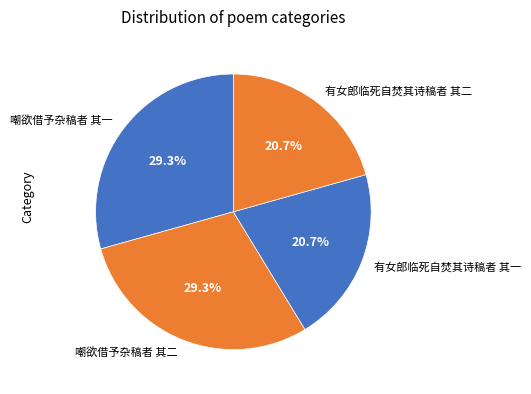

Does 有女郎临死自焚其诗稿者 其二 account for over 50% of the chart?

No